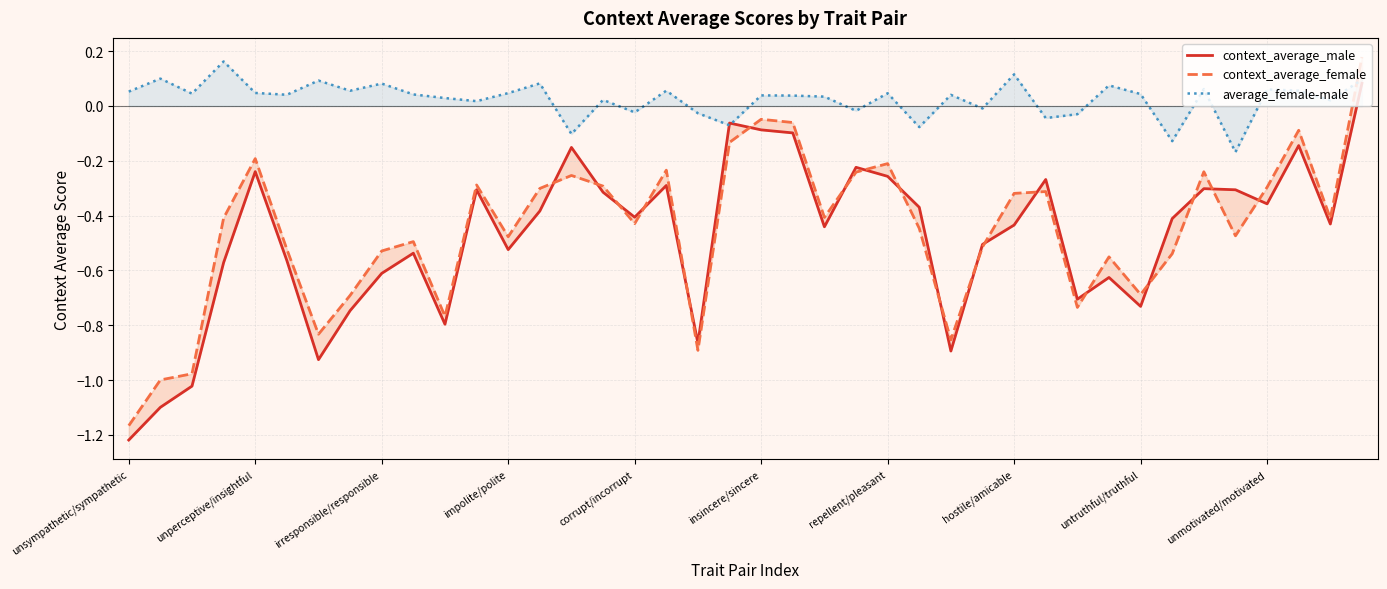

Is this an area chart (filled region under the line)?

No